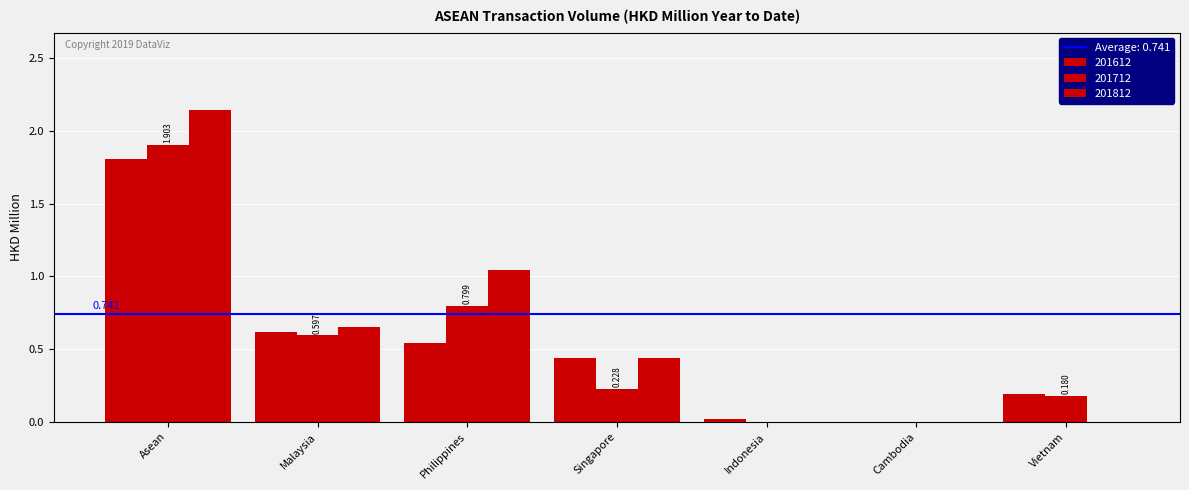

What is the highest value of the 201612 series?

1.8